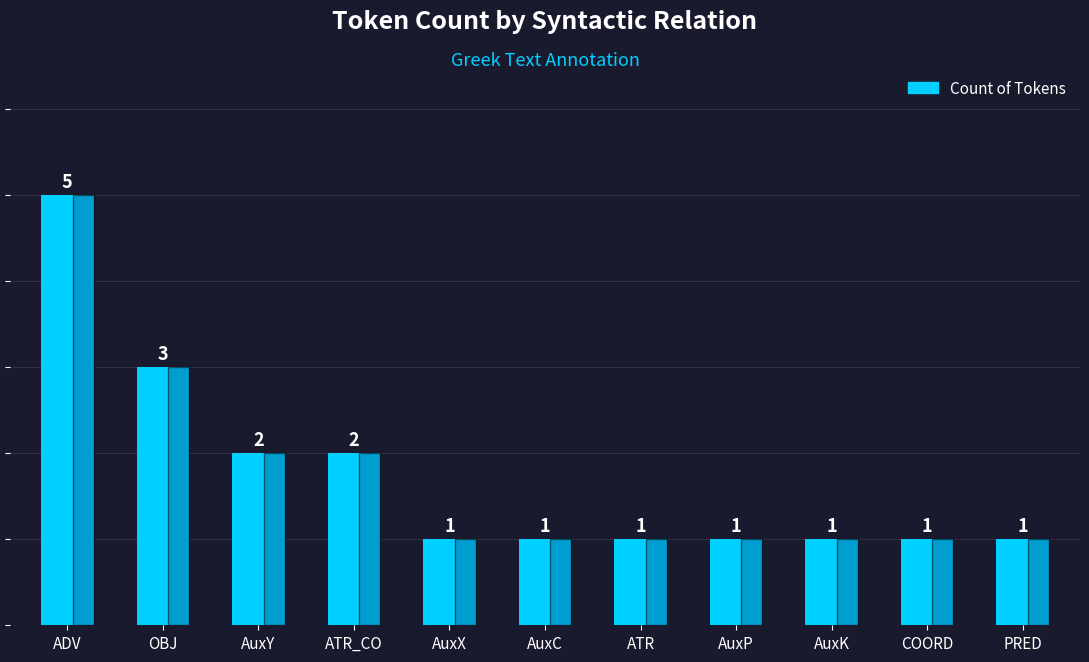

Are the bars horizontal?

No